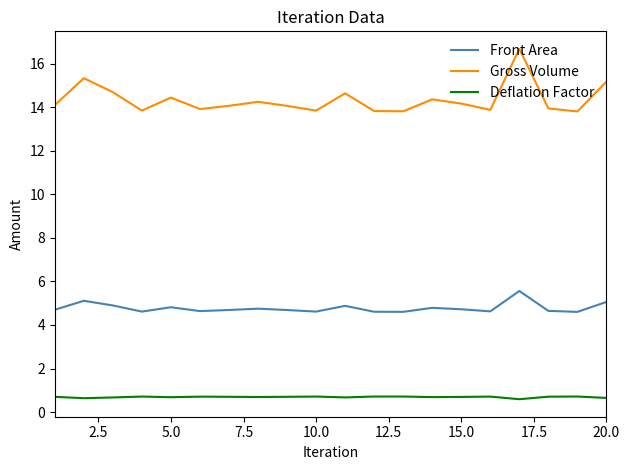

What is the highest value of the Deflation Factor series?

0.7